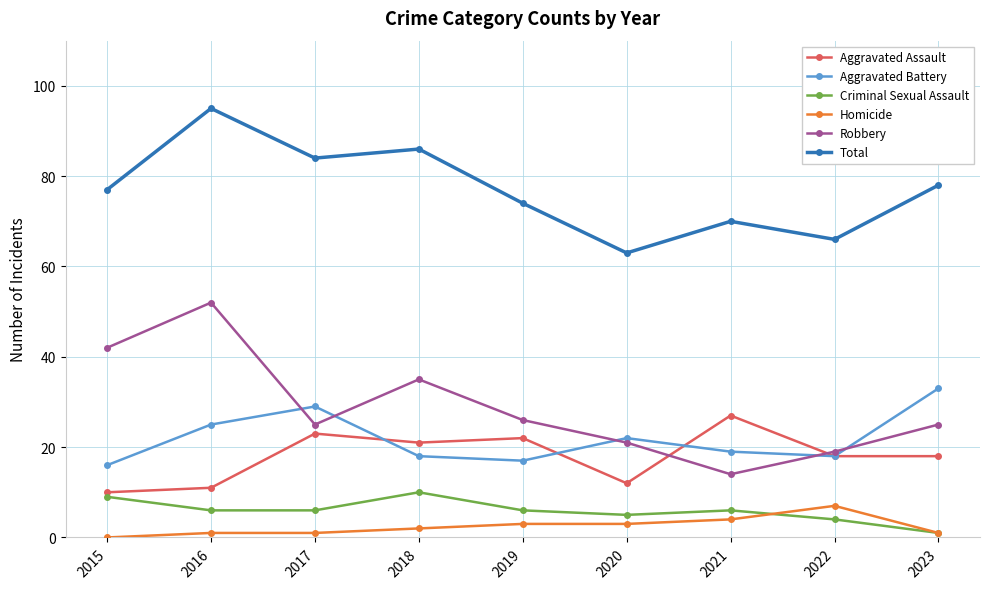

At which category is the sum across all series the highest?

2016